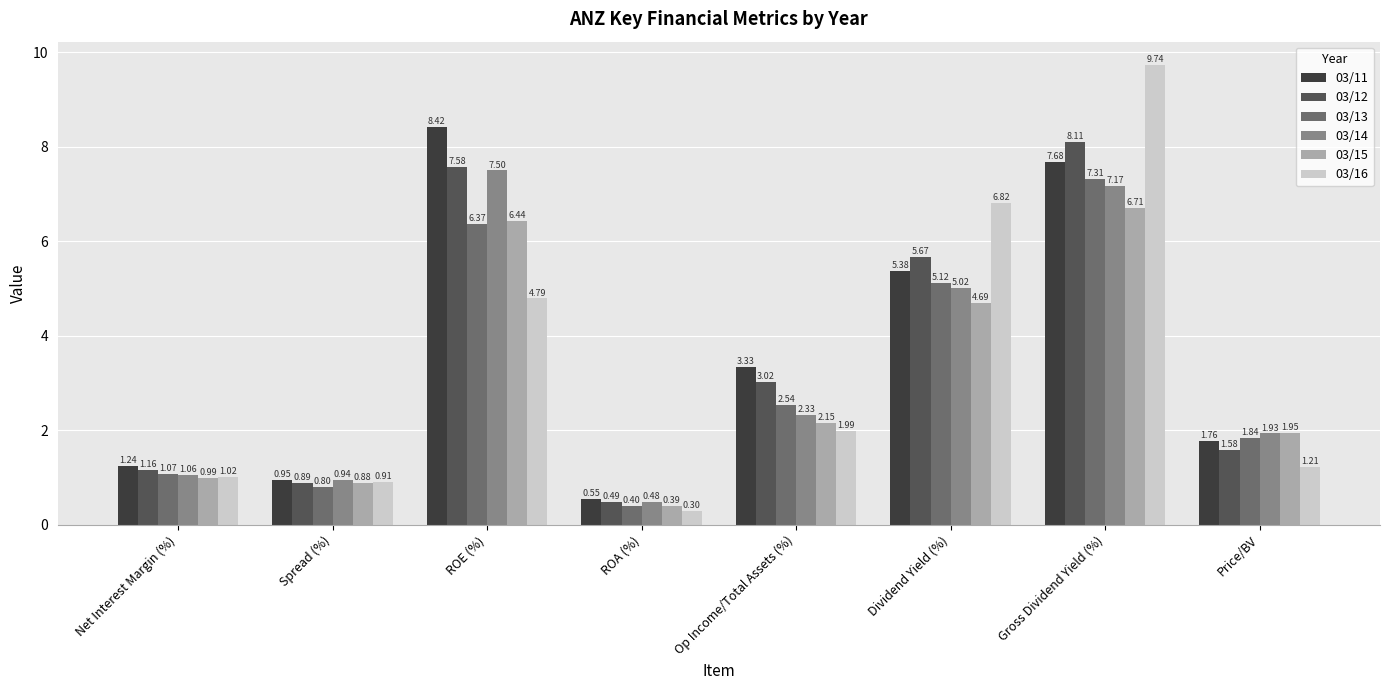

What are all the series names shown in the legend?

03/11, 03/12, 03/13, 03/14, 03/15, 03/16